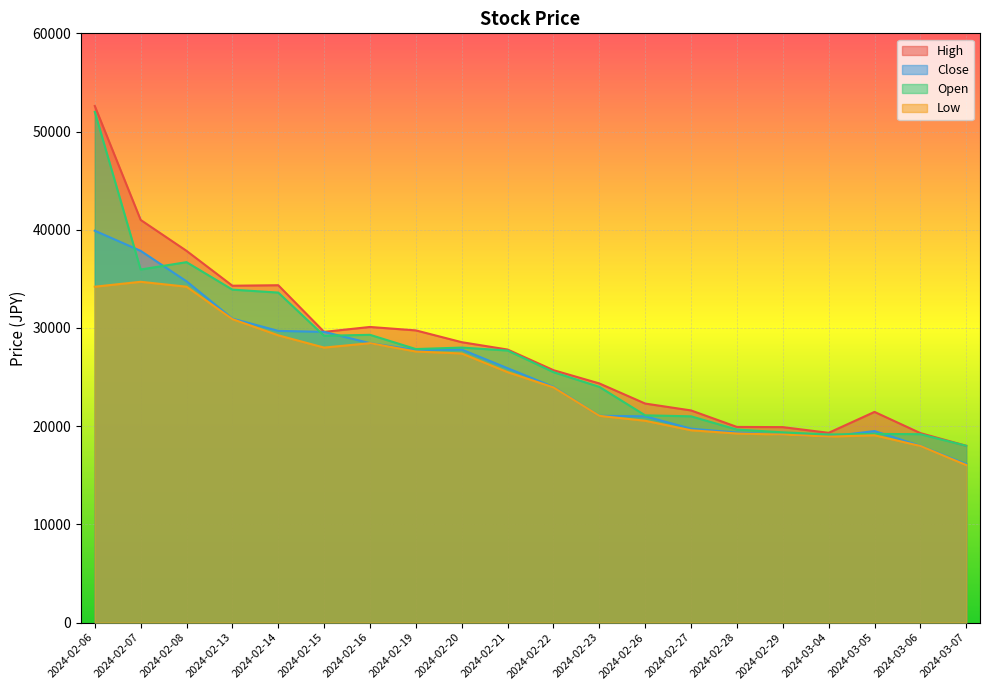

Which series has the widest spread of values?

High